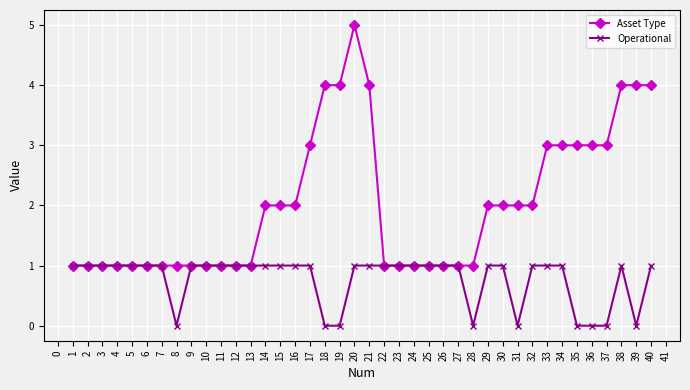

How many lines are shown in the chart?

2